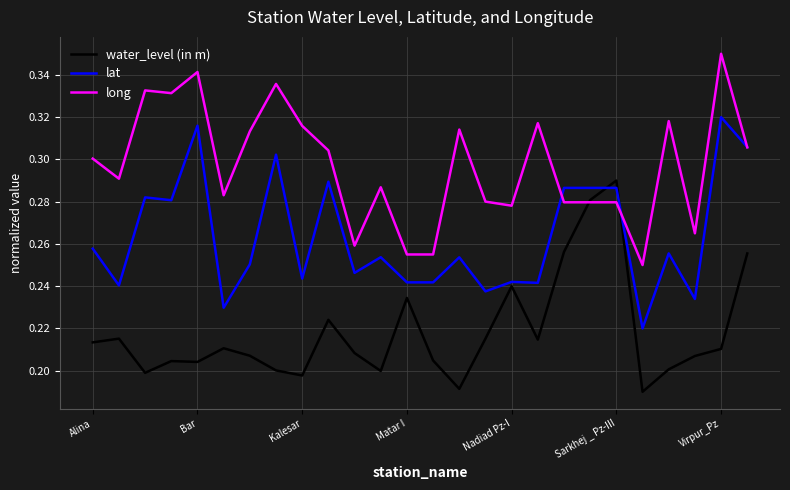

Which series has the largest total across all categories?

long